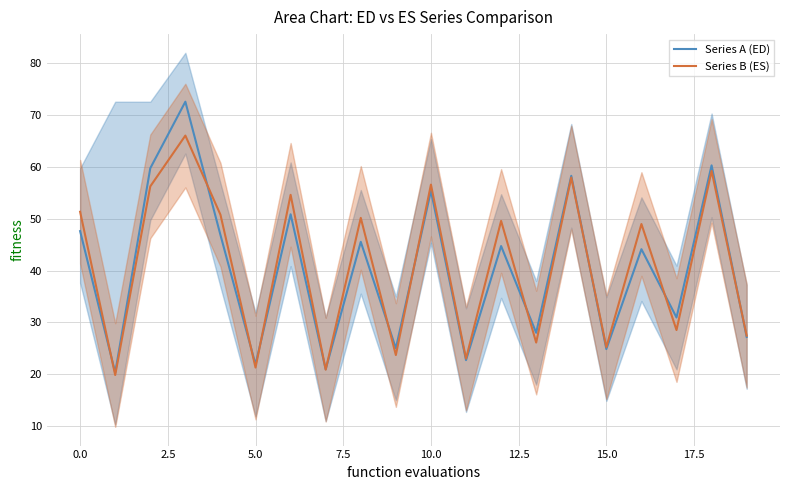

The Series B (ES) series shows 38.7 at 11. True or false?

False